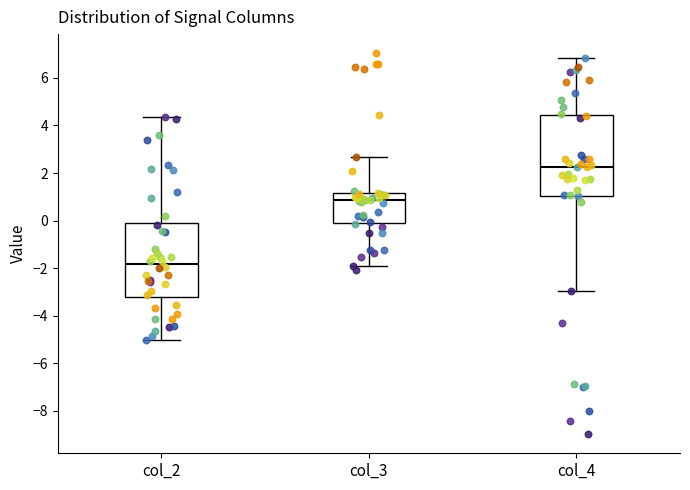

Reading left to right, read every box against the y-axis: the position of its median line, the range the box covers, and the ends of its whiskers. The values are not printed on the chart, so give them approximately, as read against the axis.

col_2: median -1.8, box -3.2 to -0.2, whiskers -5.0 to 4.4
col_3: median 0.8, box 0.0 to 1.2, whiskers -2.0 to 2.6
col_4: median 2.2, box 1.0 to 4.4, whiskers -3.0 to 6.8